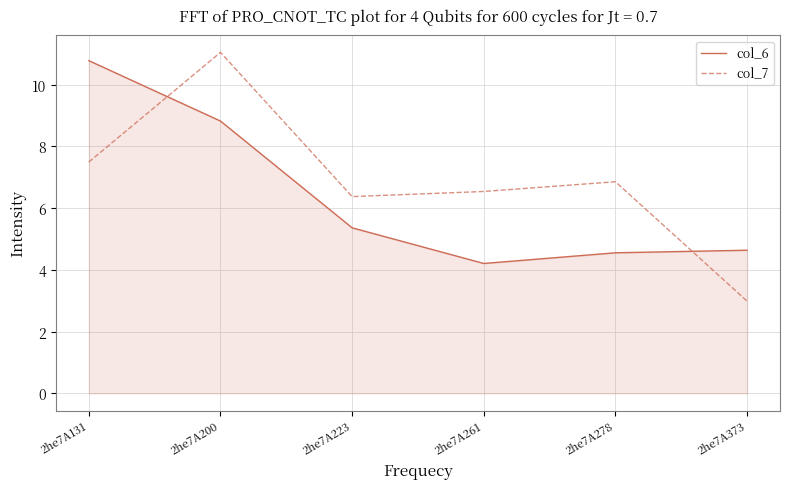

At how many categories does at least one series exceed 10?

2